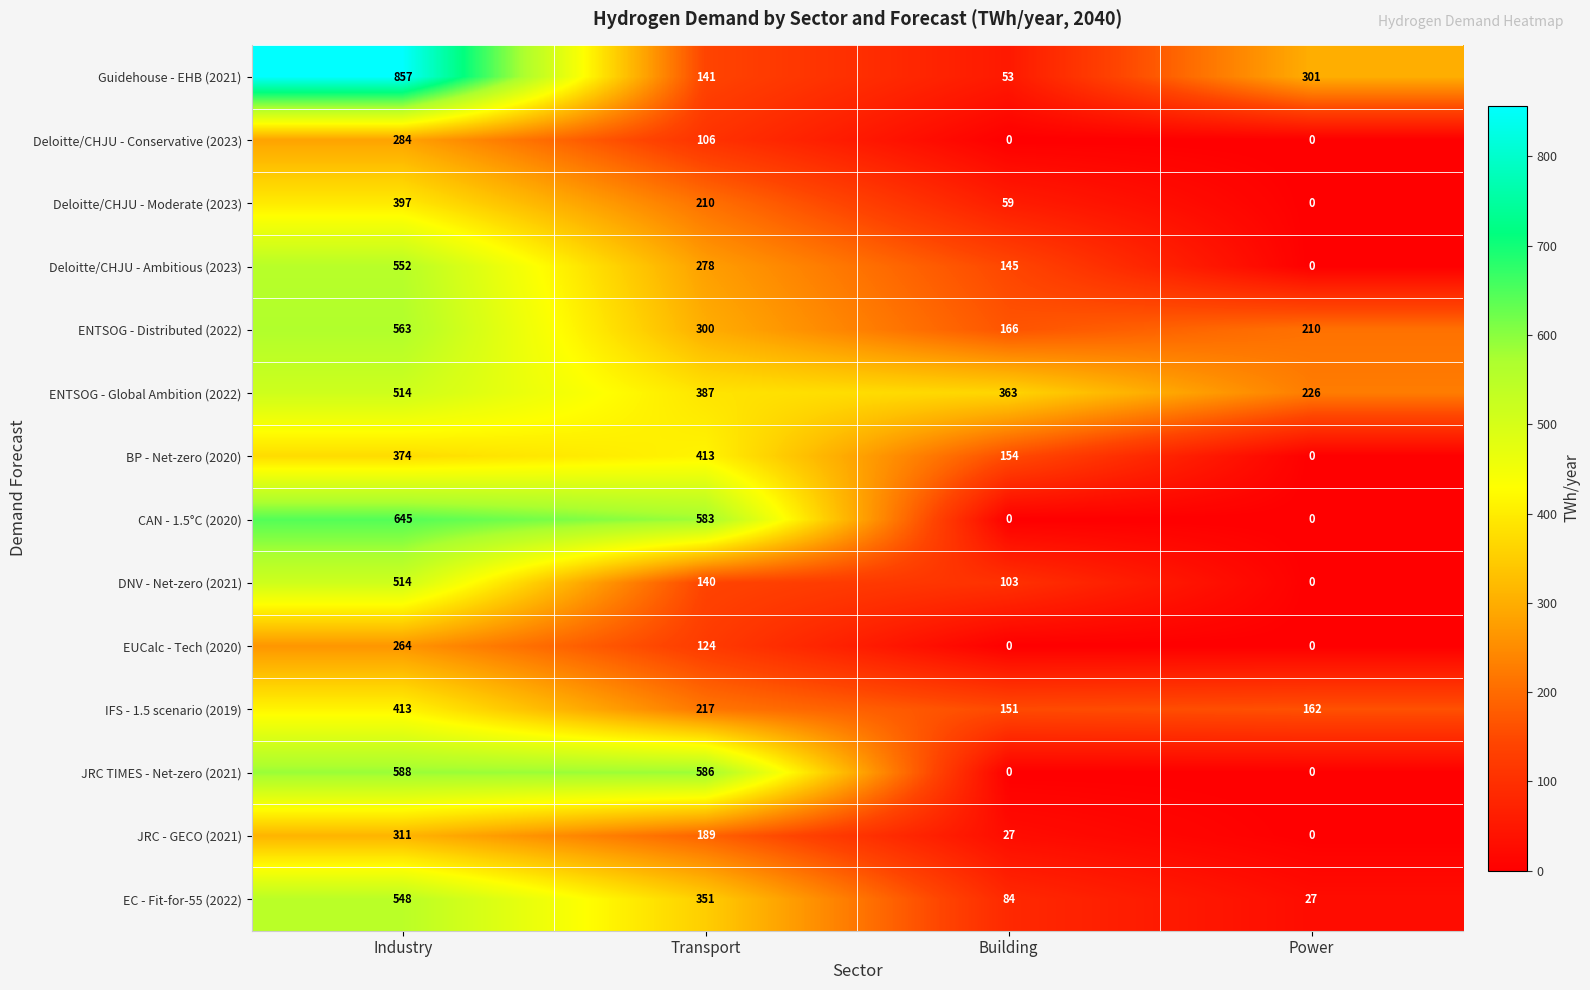

What value does the Deloitte/CHJU - Moderate (2023) series have at Transport?

210